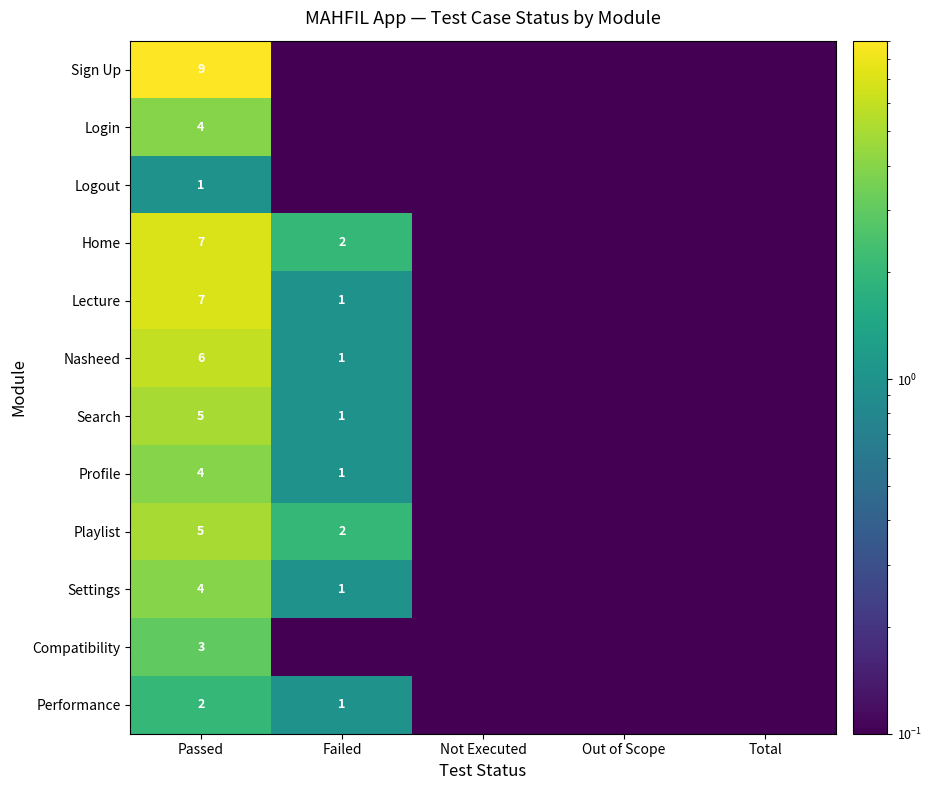

Between Not Executed and Passed, which is larger?

Passed